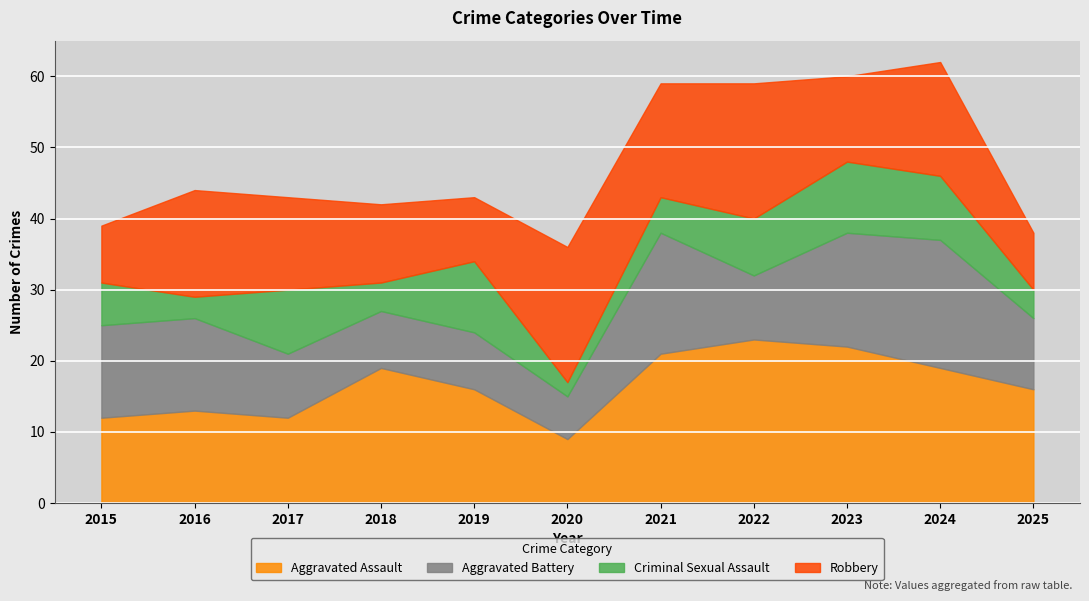

How many Criminal Sexual Assault values are between 4 and 9?

7